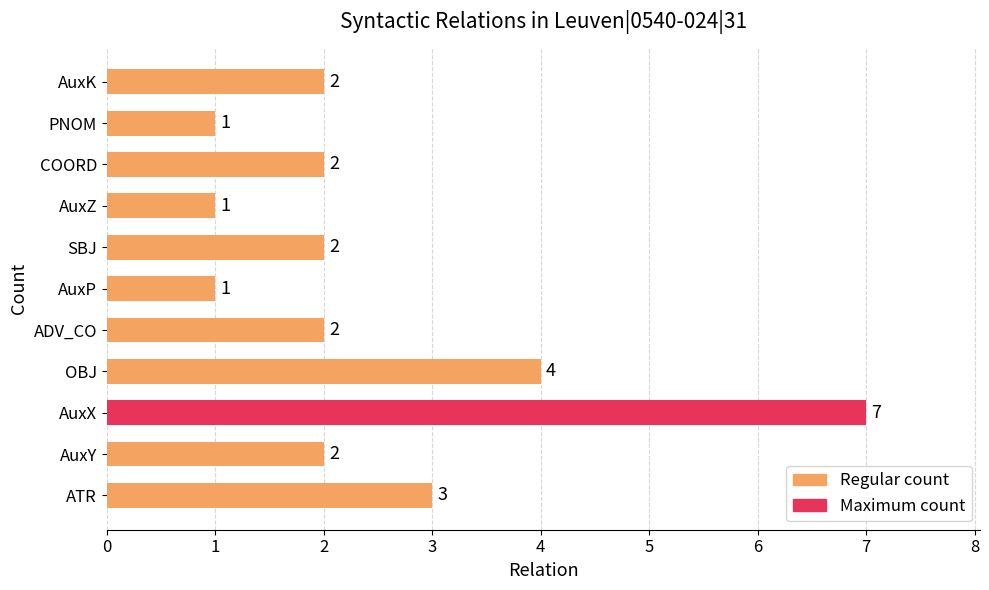

Between SBJ and AuxX, which is larger?

AuxX